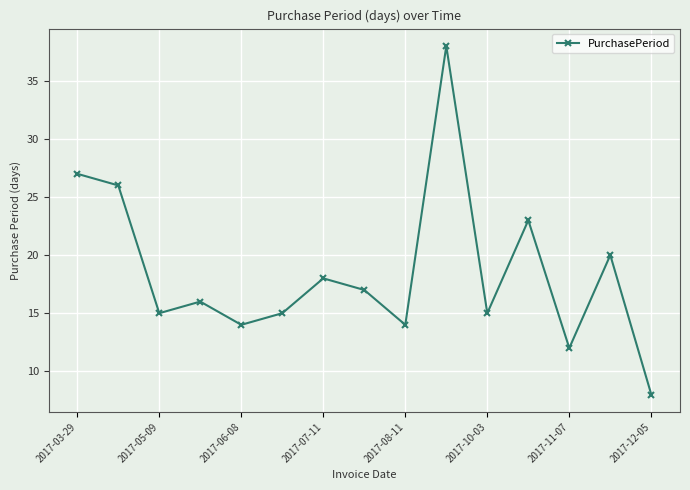

True or false: the data has more than 0 interior local peaks.

True